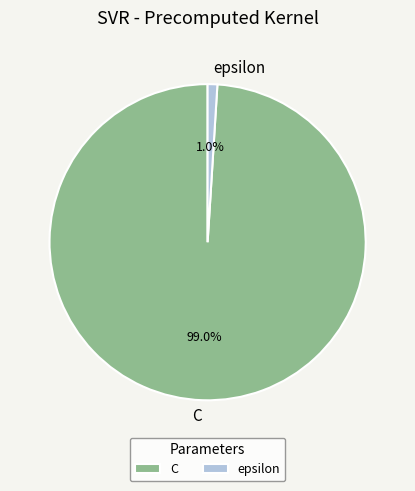

Count the number of slices in the pie.

2